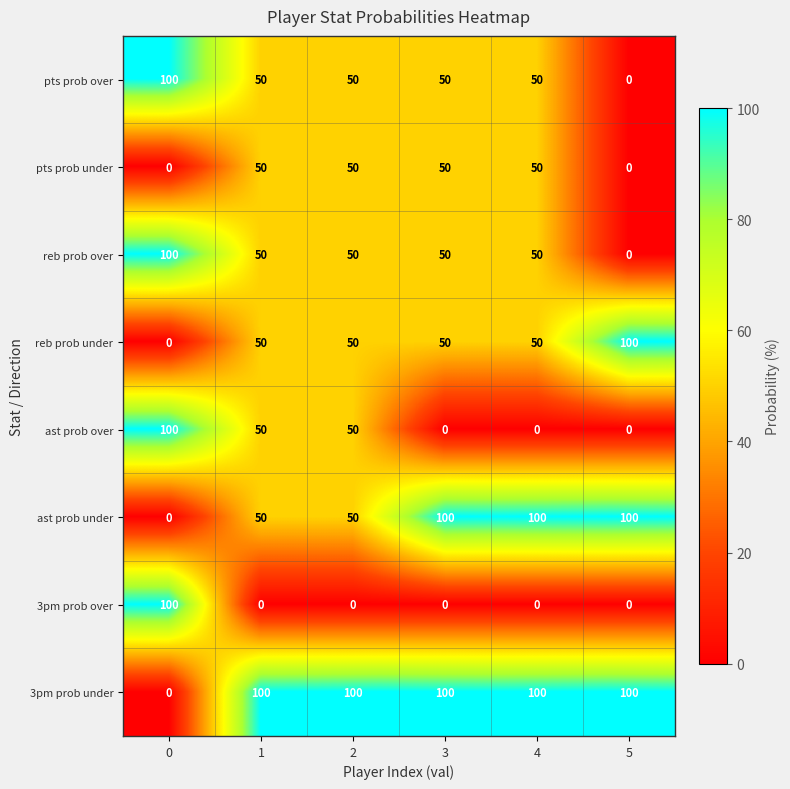

Count the number of data series in this chart.

8